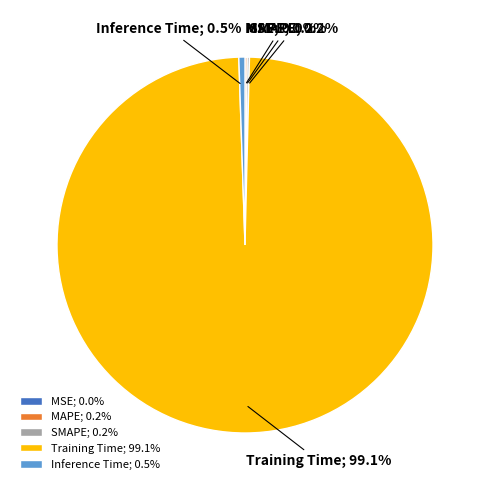

Between Inference Time; 0.5% and Training Time; 99.1%, which is larger?

Training Time; 99.1%